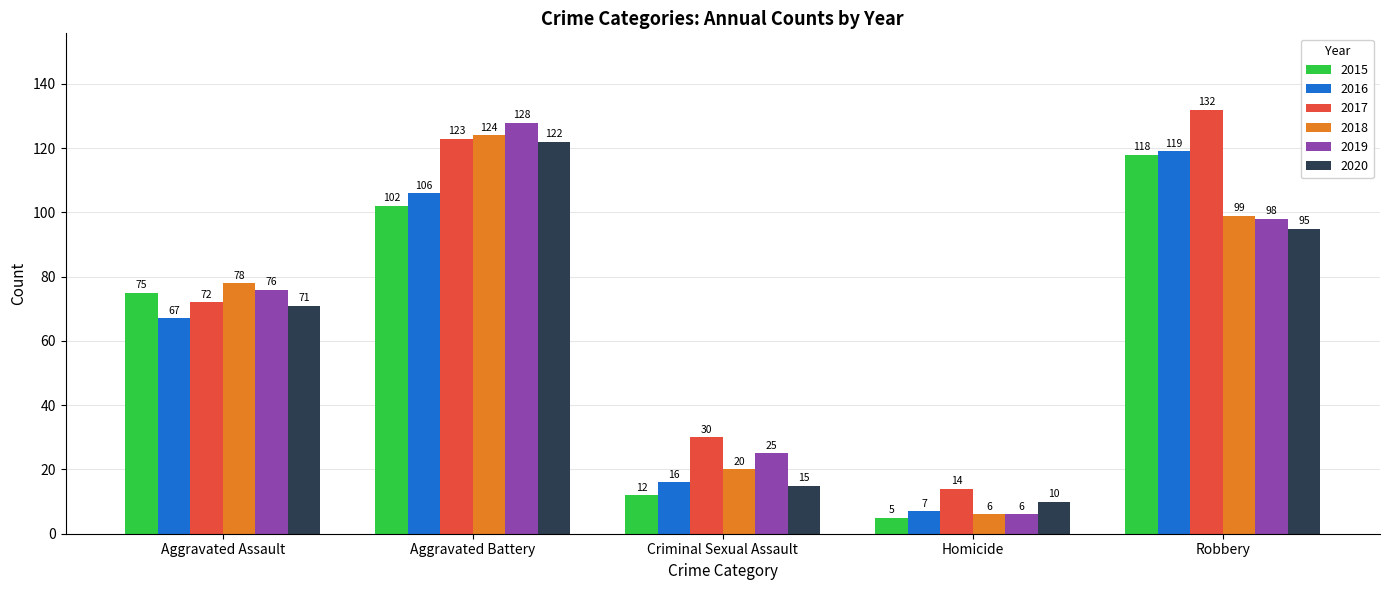

The 2017 series shows 18 at Criminal Sexual Assault. True or false?

False